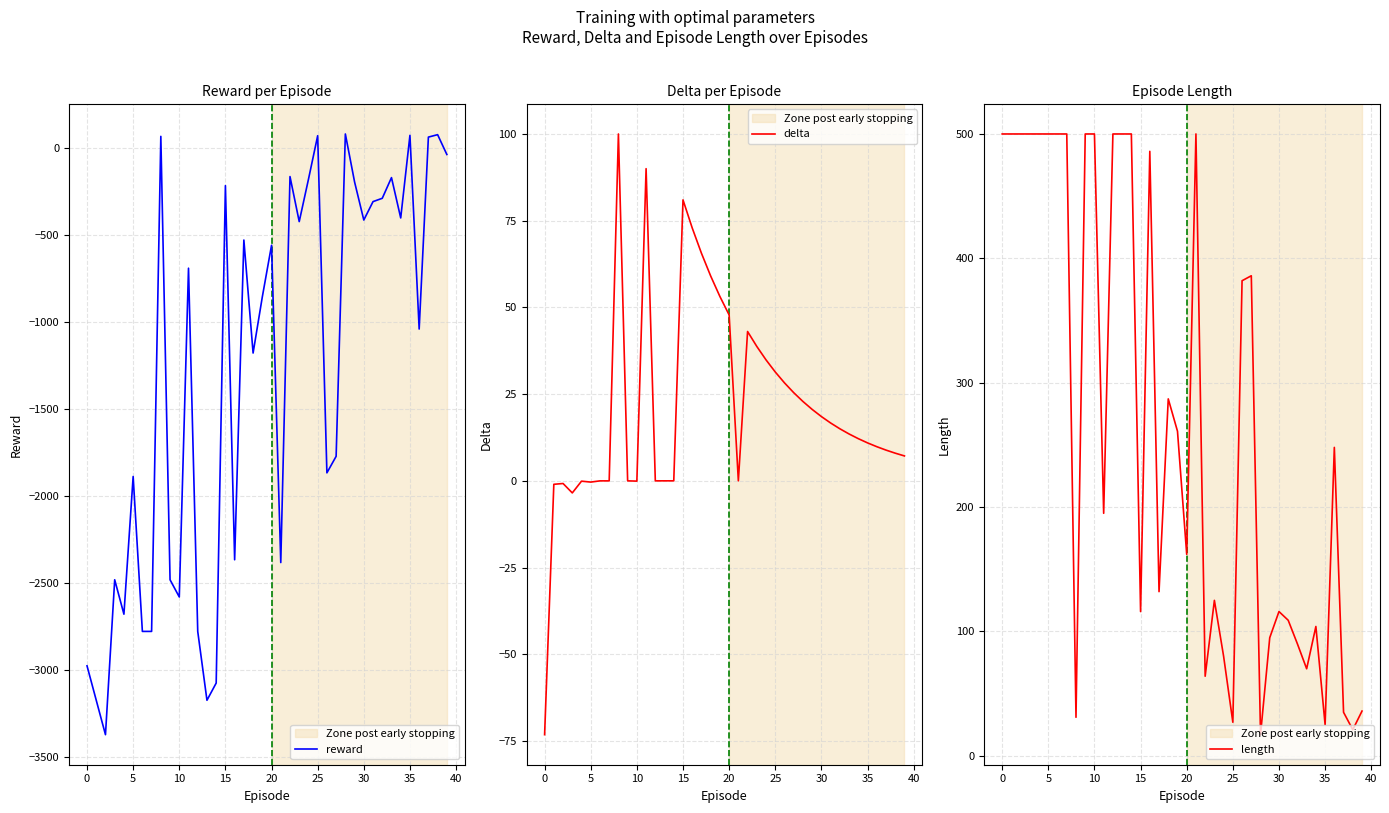

What is the maximum value for delta?

100.0